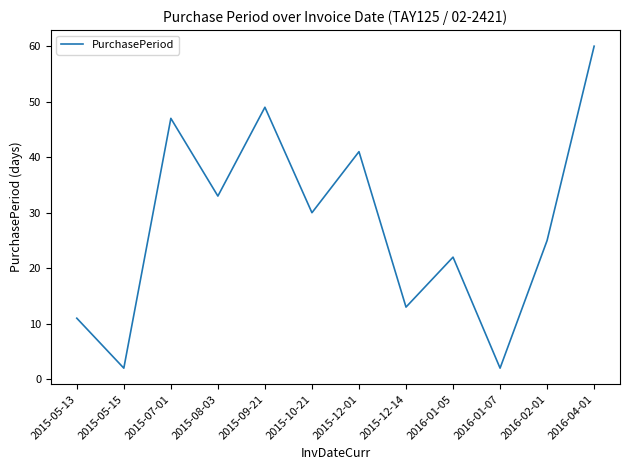

How many lines are shown in the chart?

1